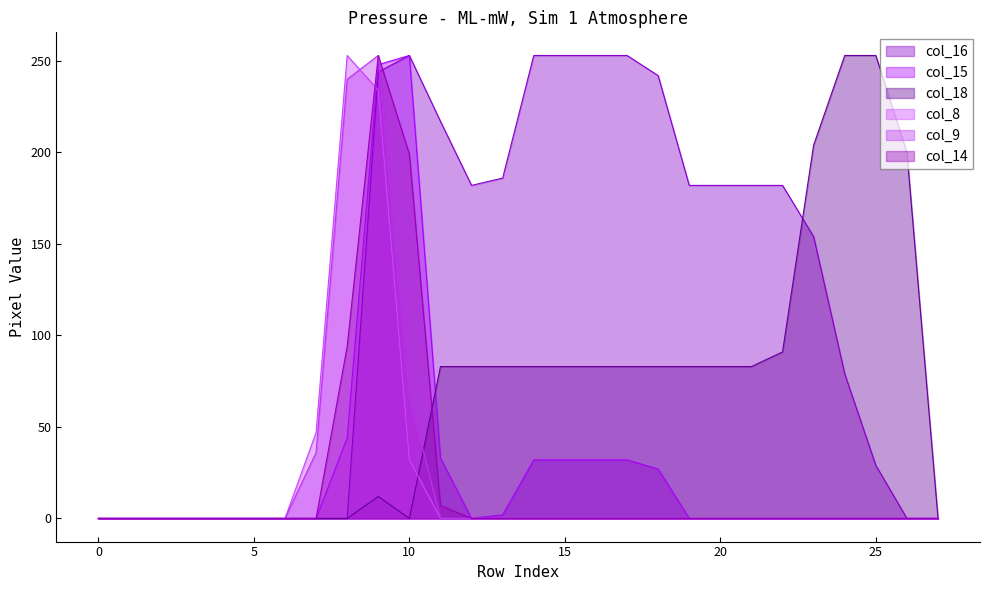

The col_14 series shows -122 at 12. True or false?

False